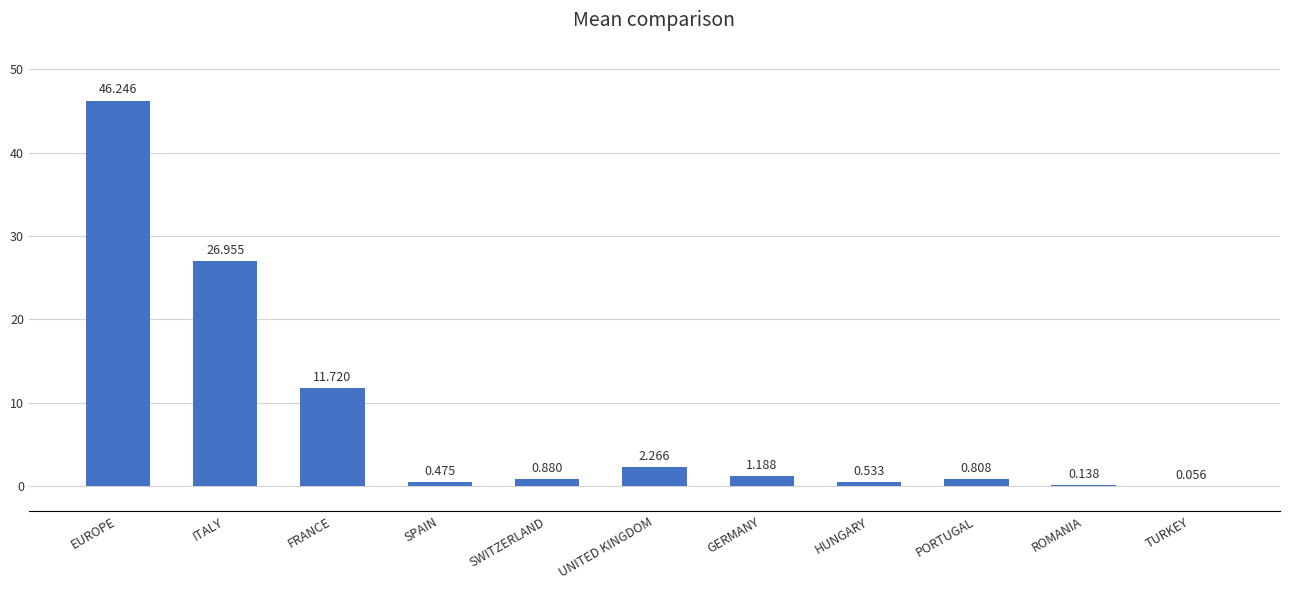

Between ROMANIA and FRANCE, which is larger?

FRANCE